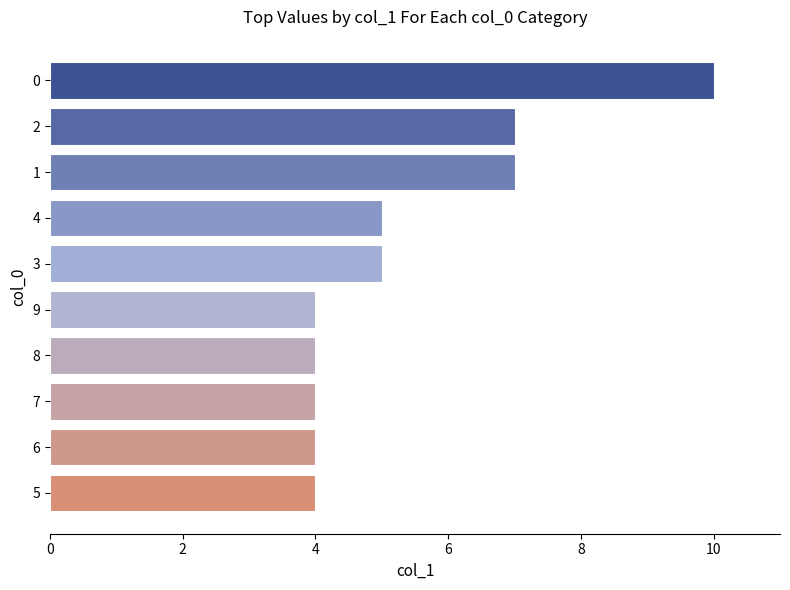

Is it true that the value at 9 is 1?

False